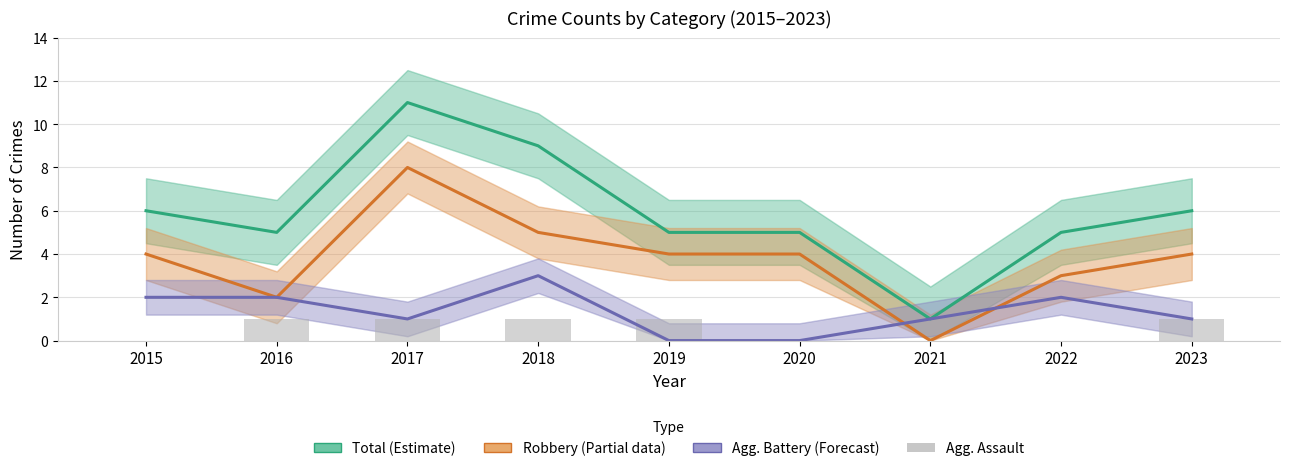

What is the value of the Robbery (Partial) bar at the 2nd from the left?

2